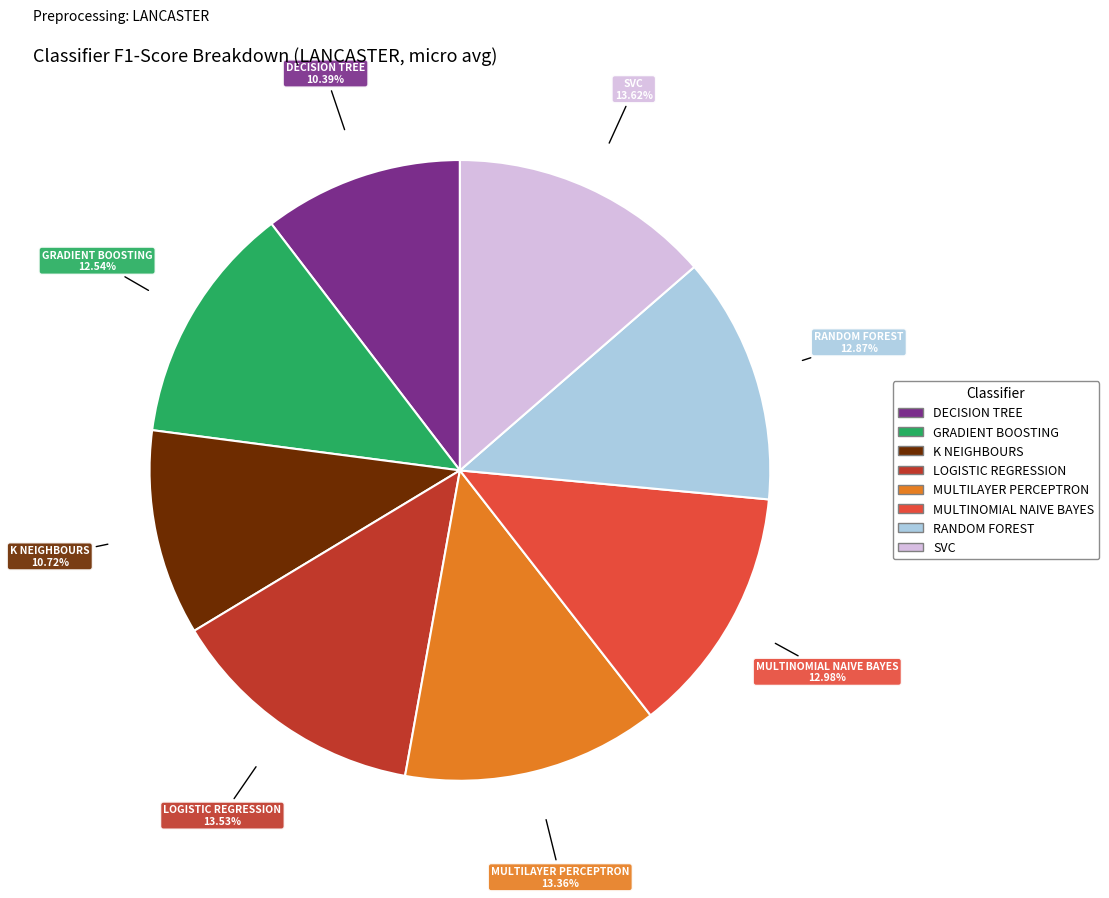

Is there a majority slice in this chart?

No